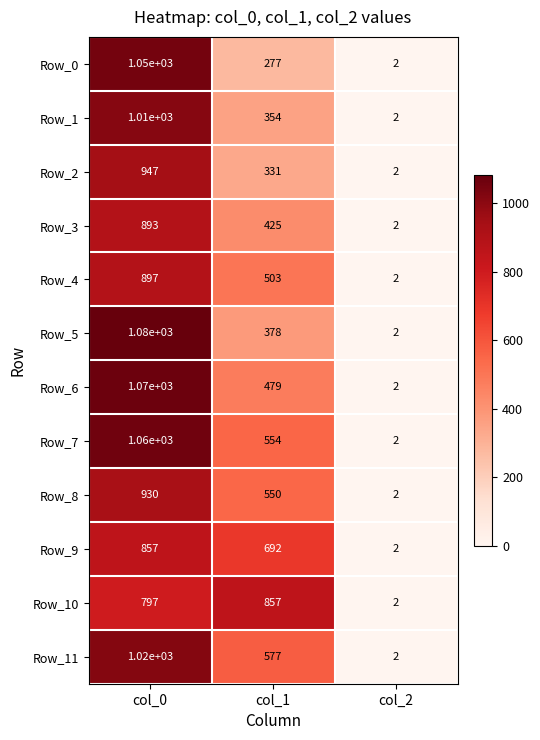

Between col_0 and col_2, which series saw the biggest shift?

Row_5